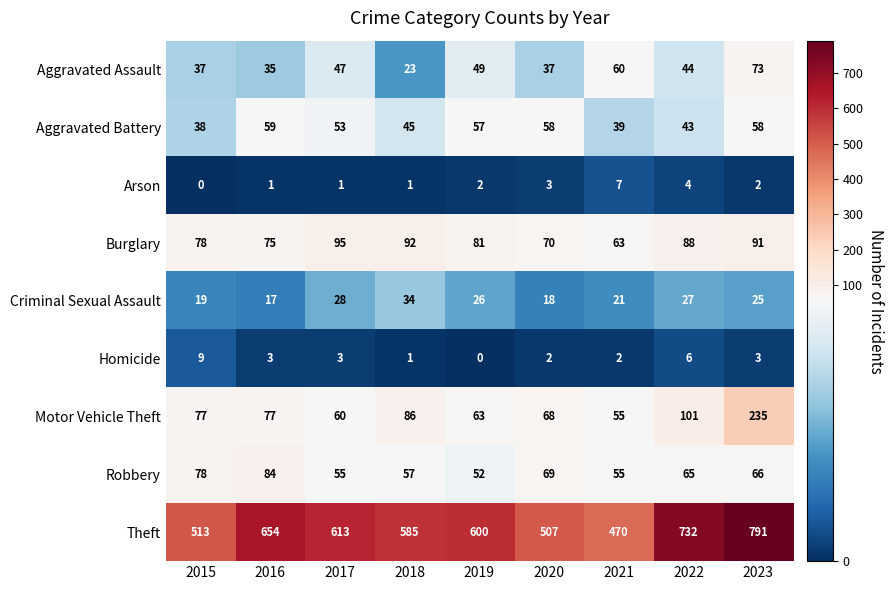

At which label does Theft first exceed 600?

2016